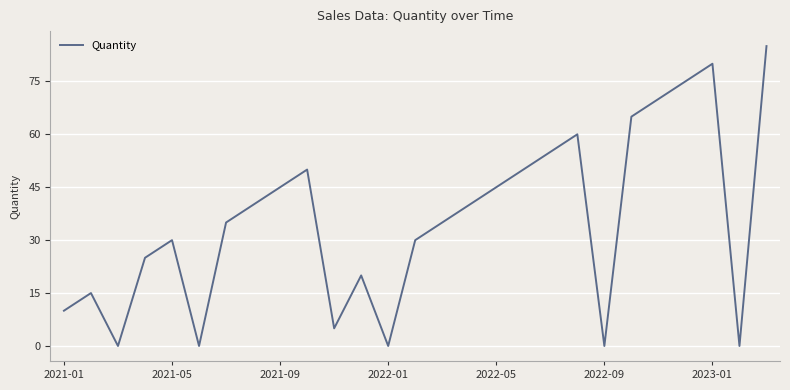

What is the difference between the maximum and minimum values?

85